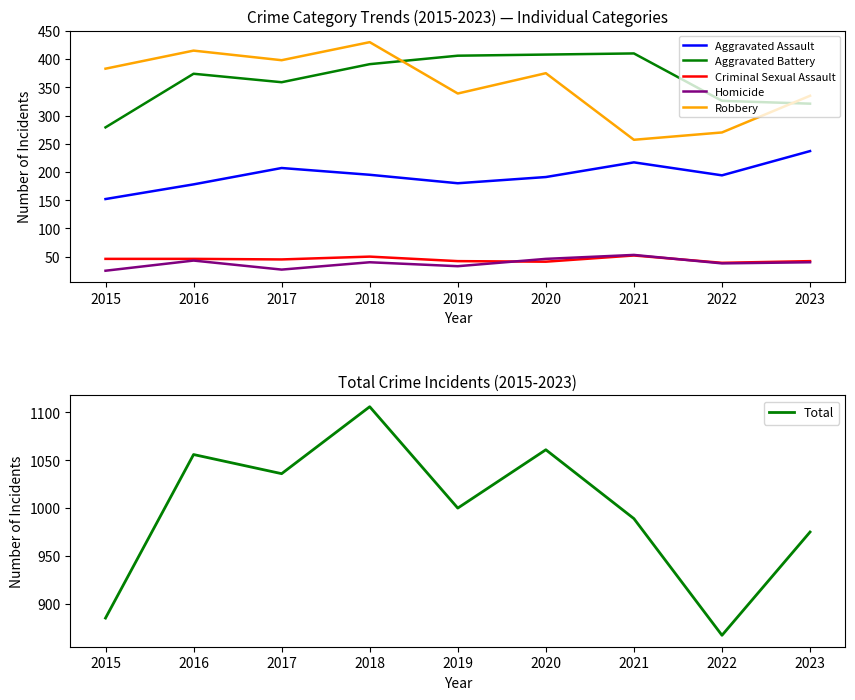

At how many categories does at least one series exceed 588?

9